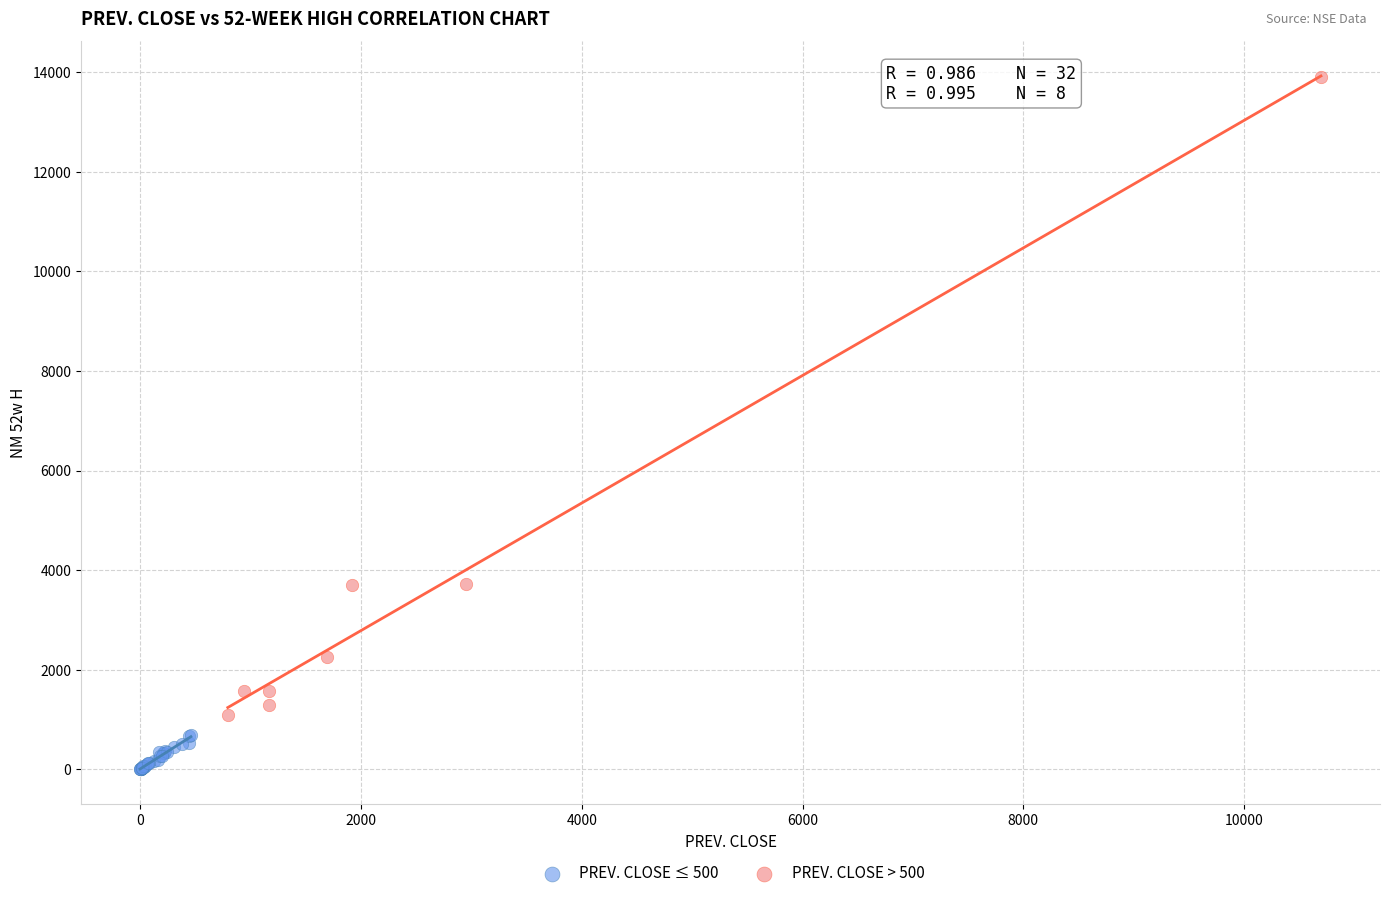

Which series reaches the minimum Y coordinate?

PREV. CLOSE ≤ 500